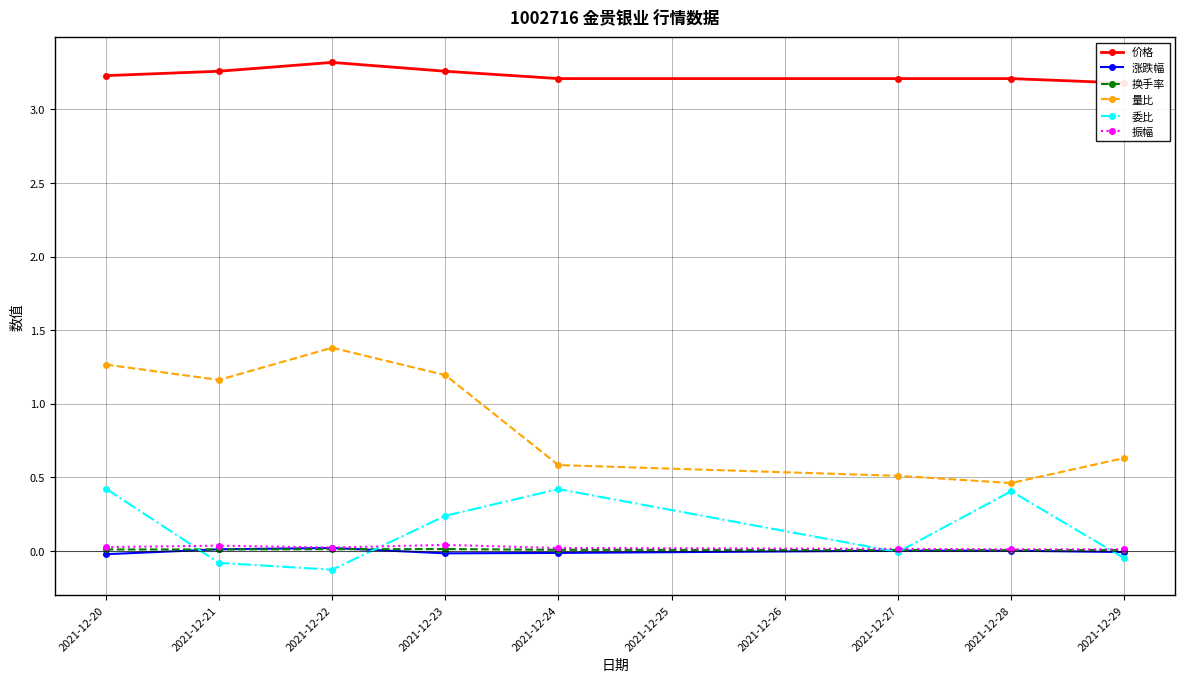

True or false: 价格 and 振幅 intersect in this chart.

False